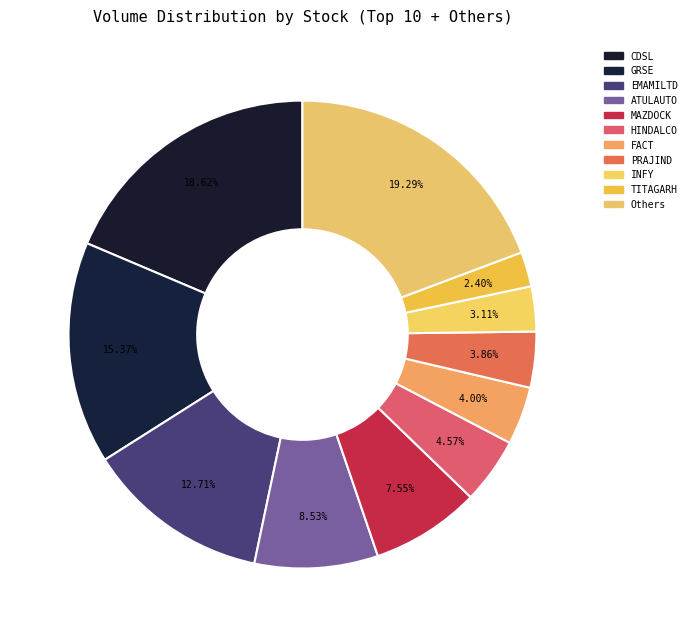

How many slices are in this pie chart?

11